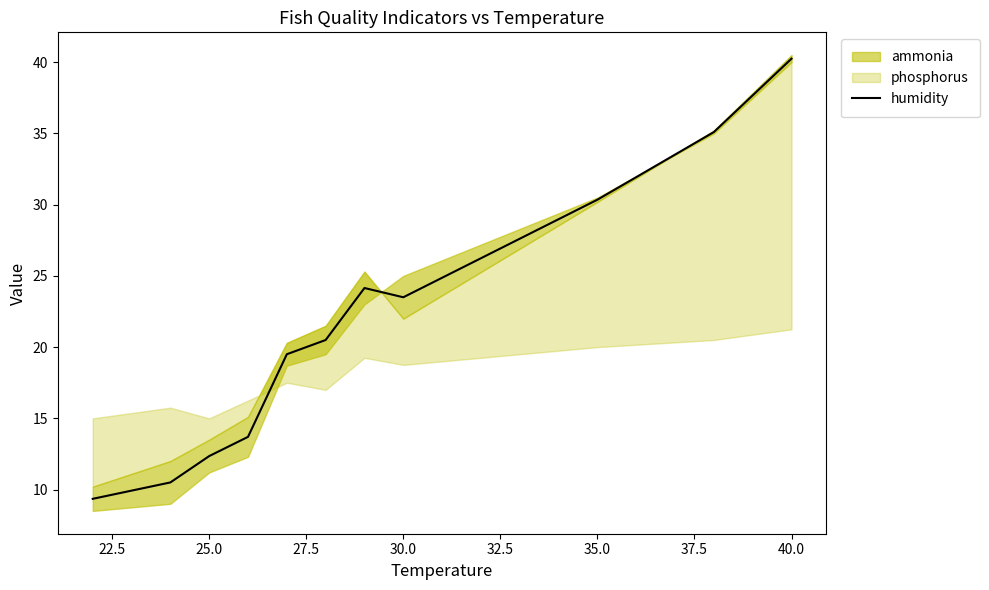

Is it true that humidity equals 14.8 at 40.0?

False